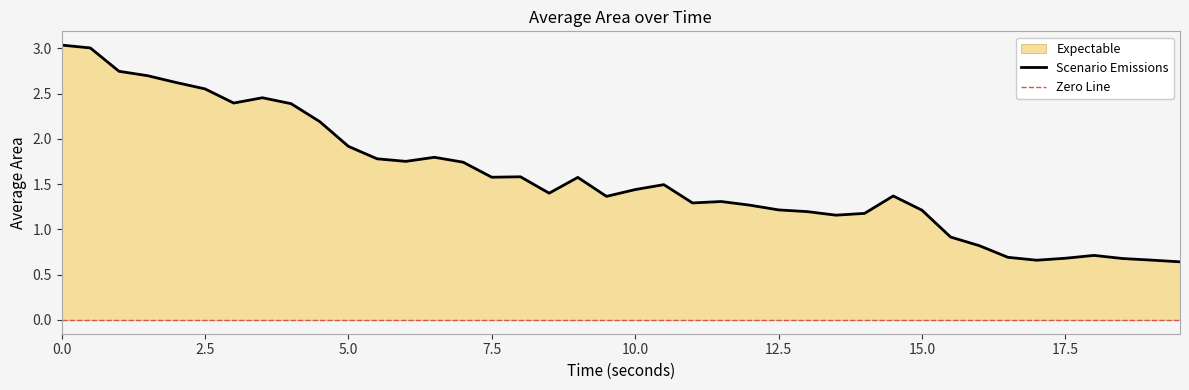

How many interior local peaks (higher than both neighbors) does the data have?

8